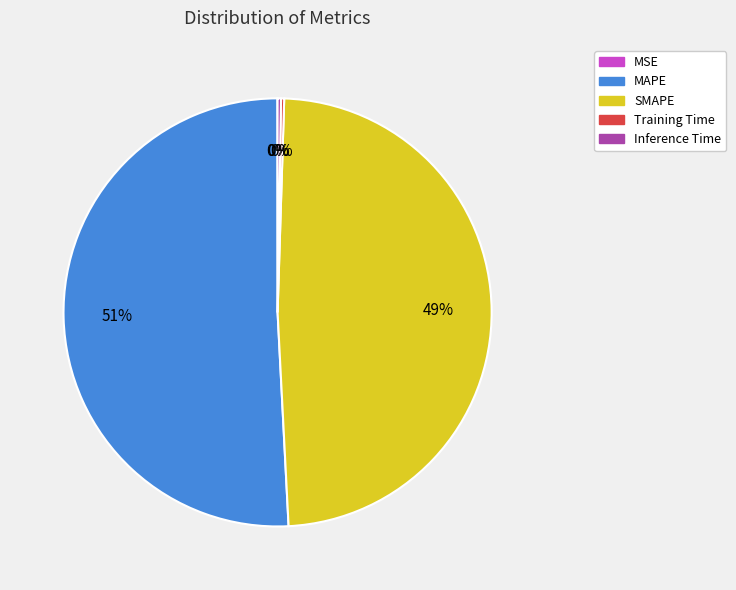

Do MAPE and SMAPE together represent more than half of the pie?

Yes